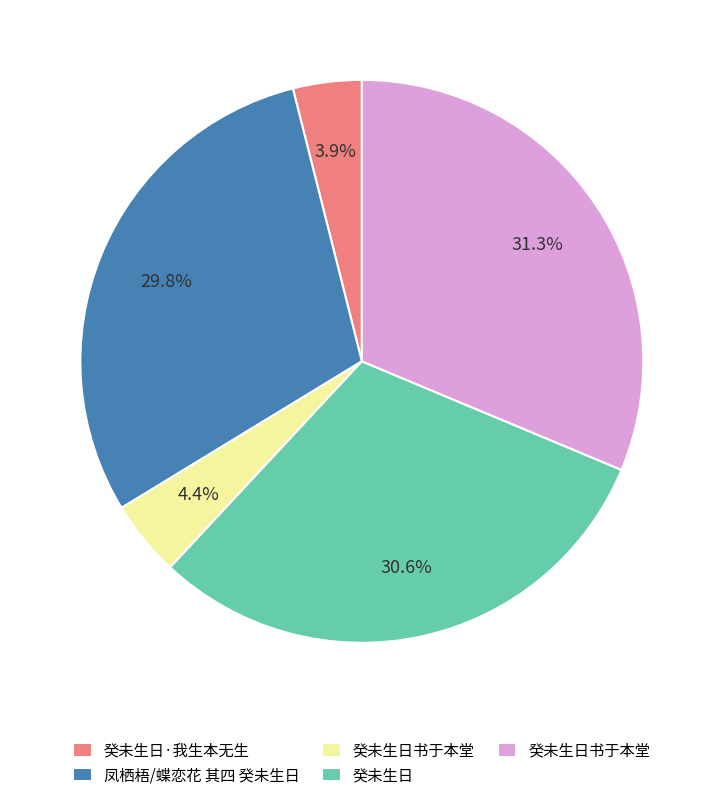

Is there any slice that represents more than half of the pie?

No